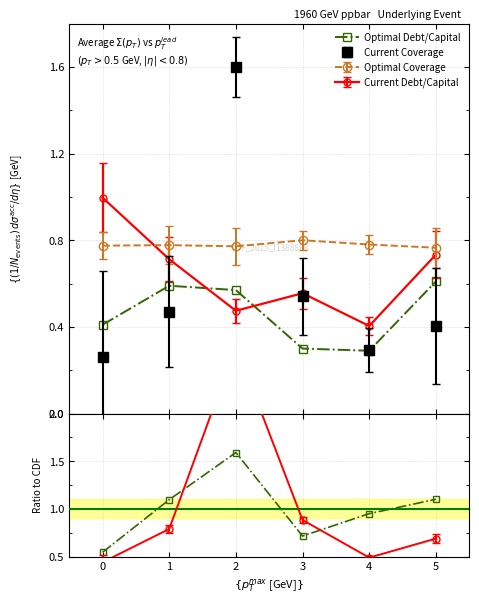

True or false: Optimal Debt/Capital and Debt Ratio cross at least once.

False